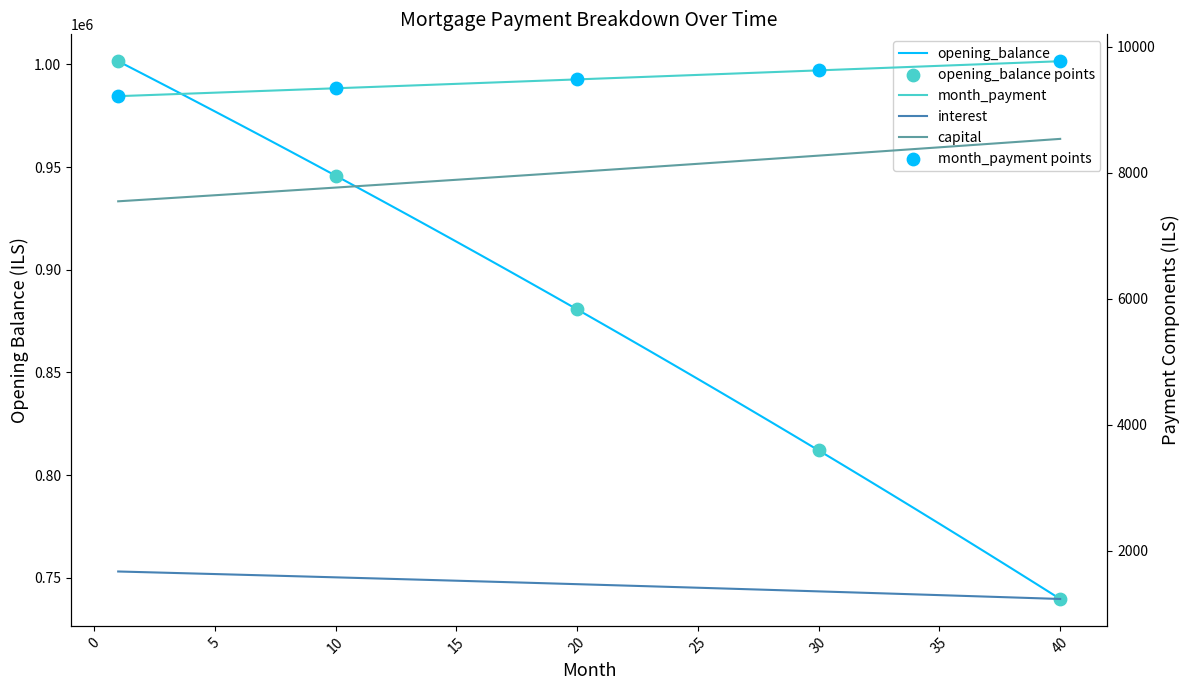

What are all the series names shown in the legend?

opening_balance, month_payment, interest, capital